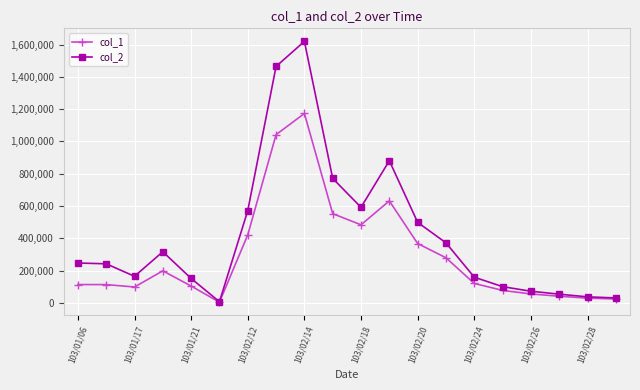

List the series in order of their peak value, lowest first.

col_1, col_2